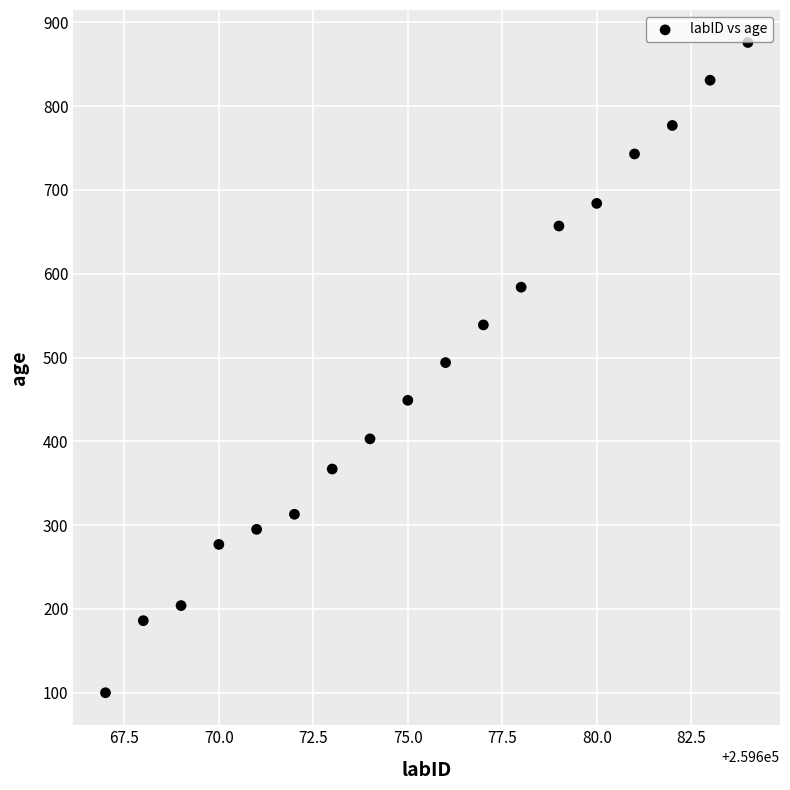

What is the range of X values (max minus min)?

17